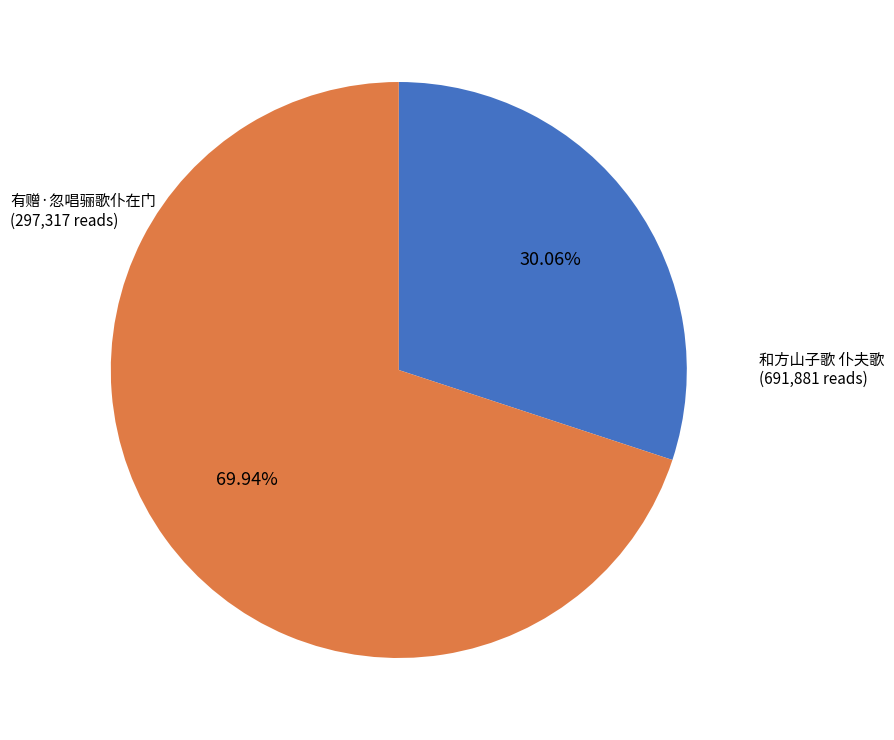

Does any single category account for the majority?

Yes